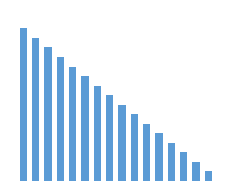

Does the chart contain any negative values?

No